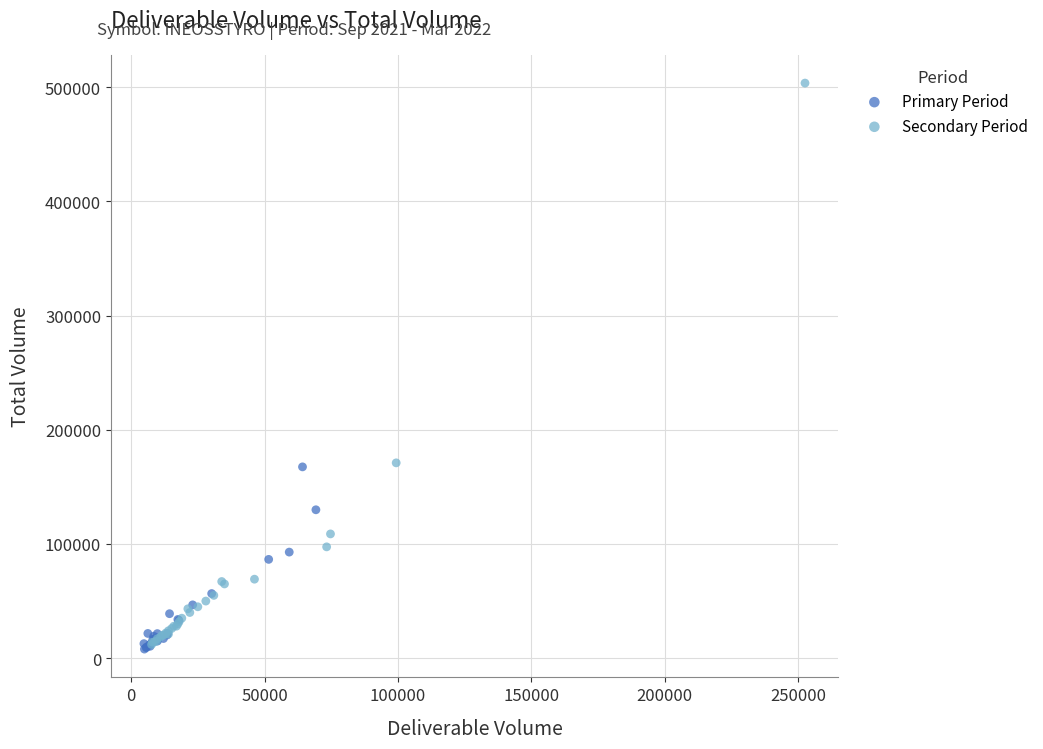

Which series contains the highest Y value?

Secondary Period